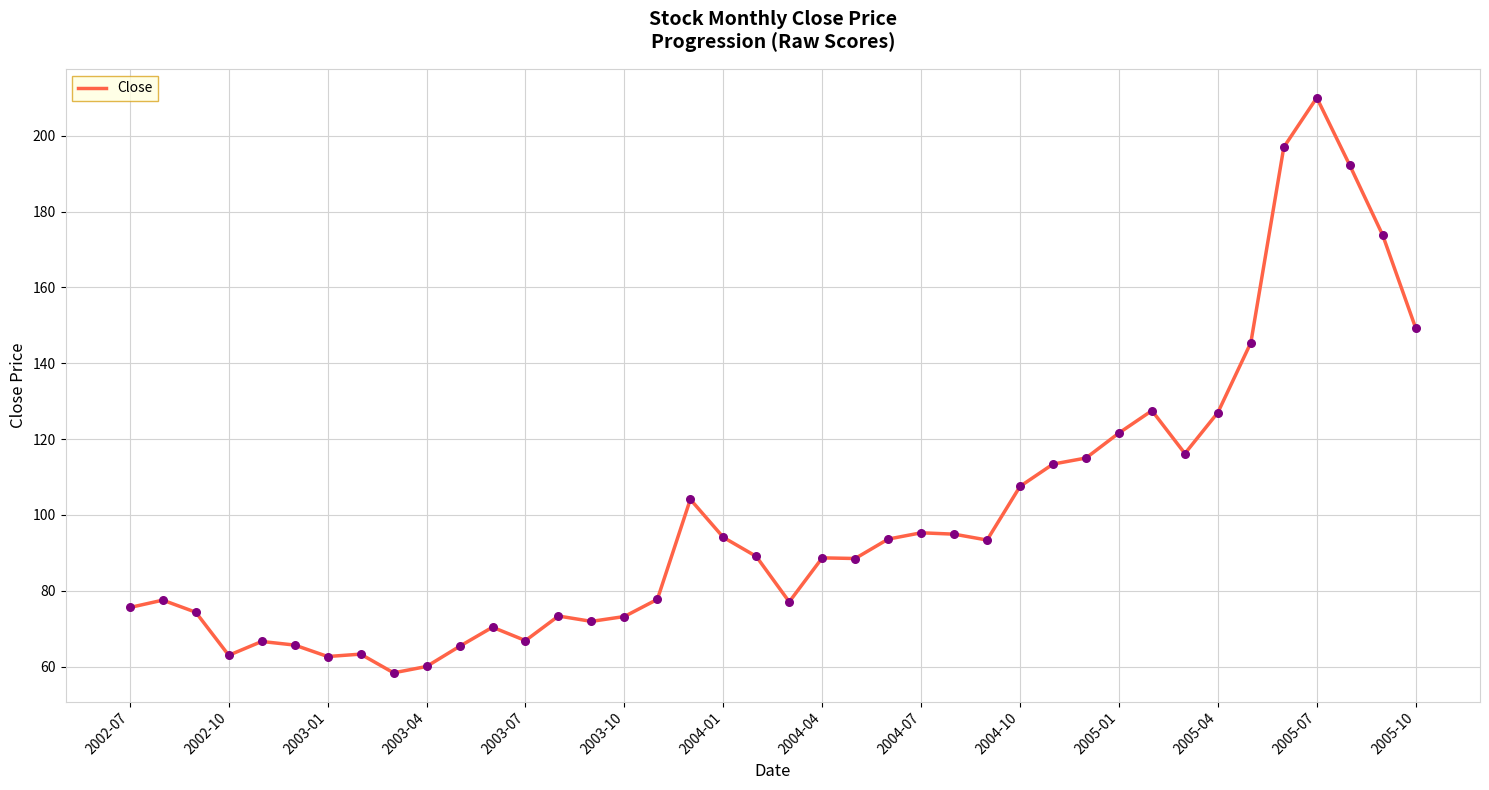

What is the minimum value shown in the chart?

58.4